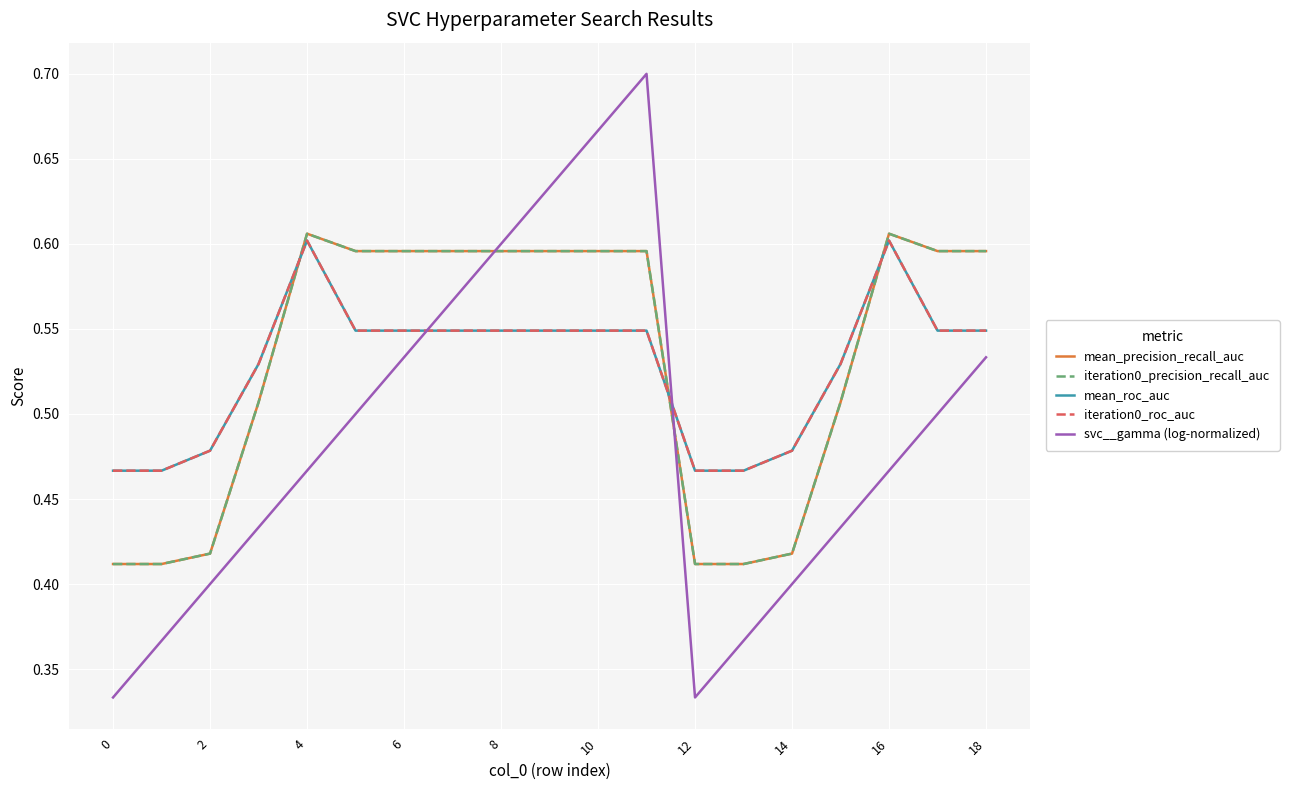

Does the chart display data point markers on the line(s)?

No